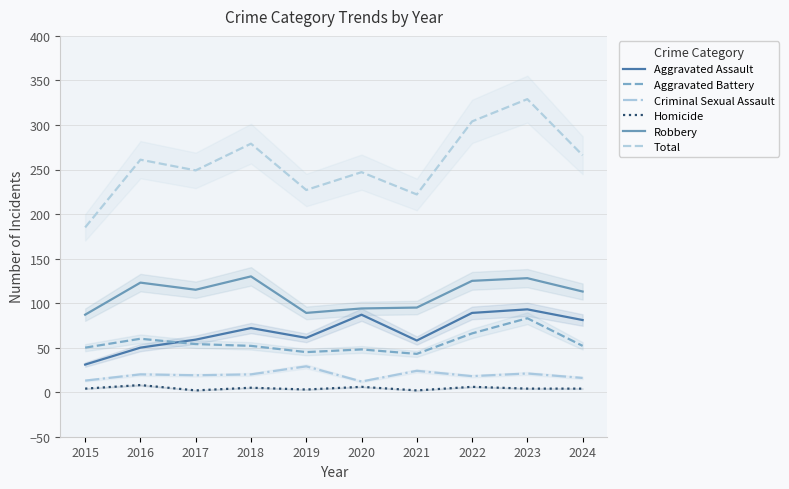

What are all the series names shown in the legend?

Aggravated Assault, Aggravated Battery, Criminal Sexual Assault, Homicide, Robbery, Total